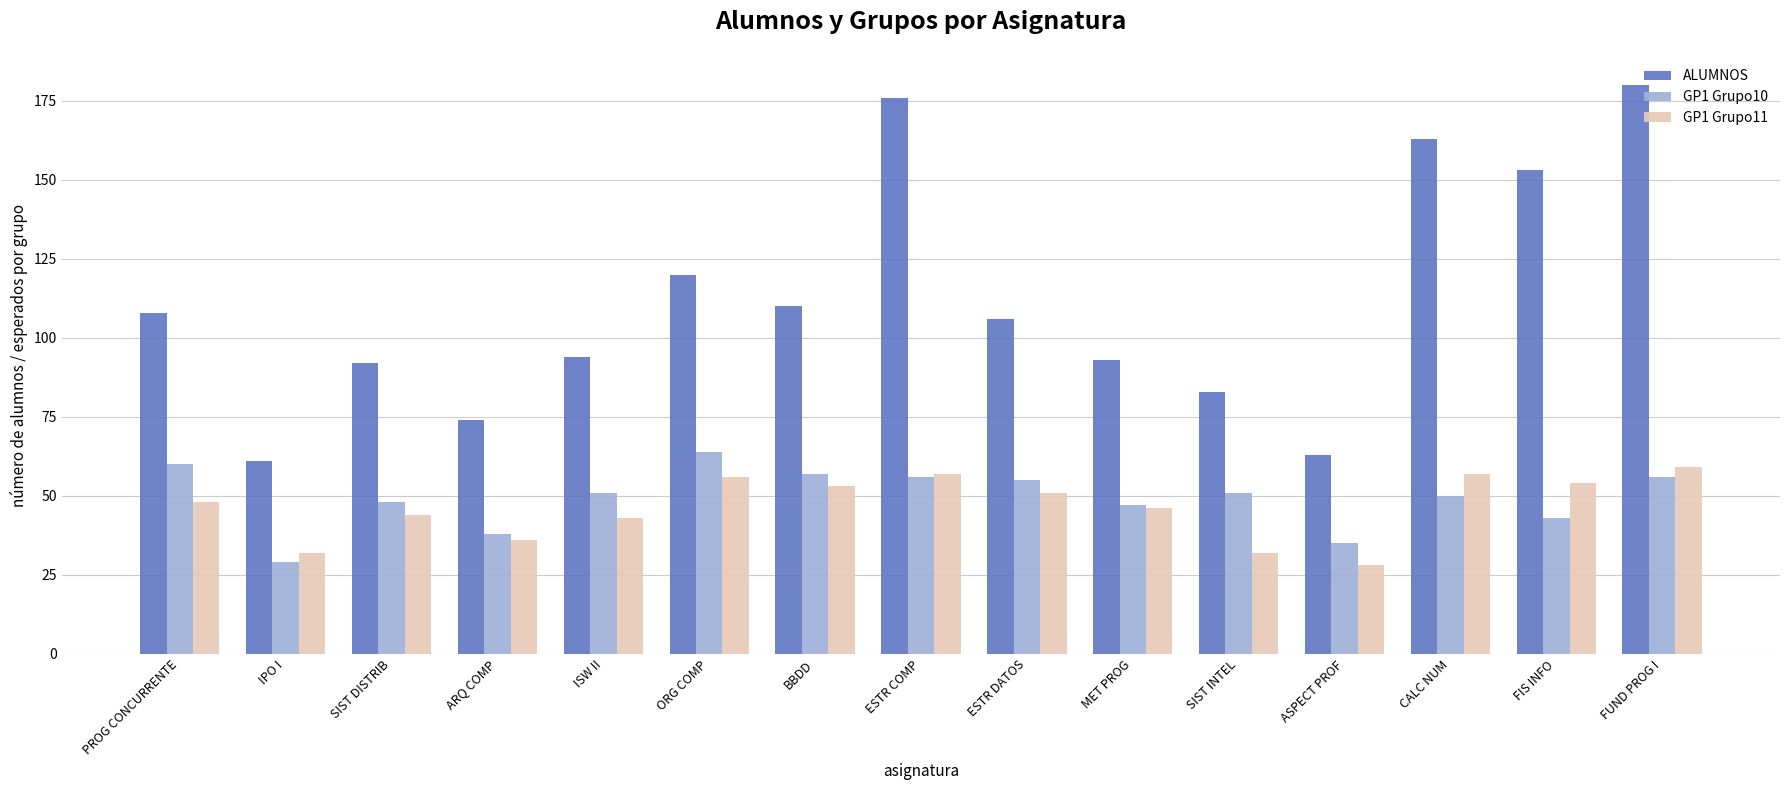

At which label does GP1 Grupo10 reach its peak?

ORG COMP